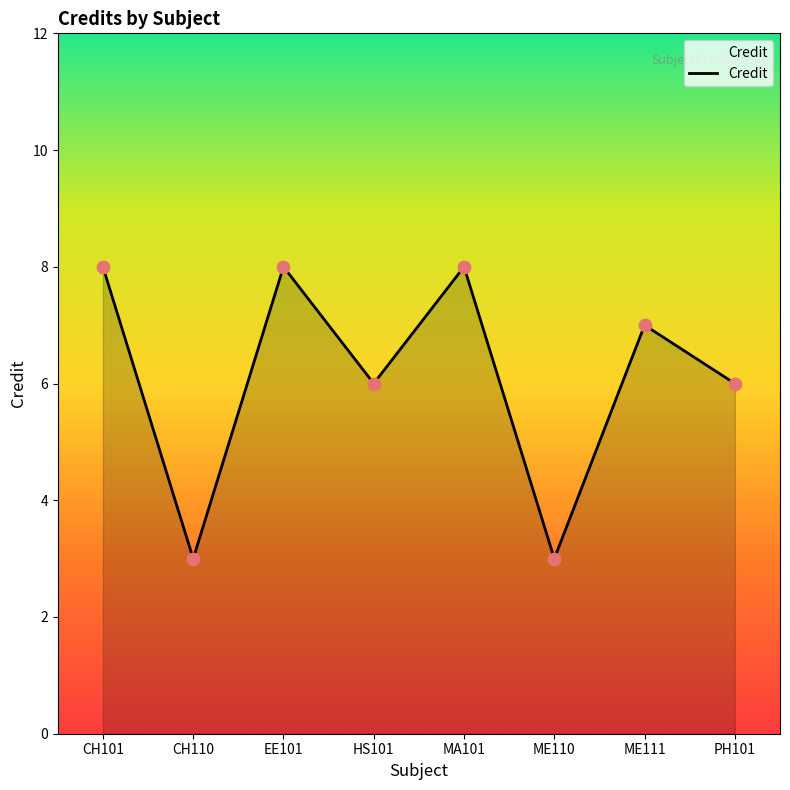

What is the change in value from CH110 to ME111?

+4